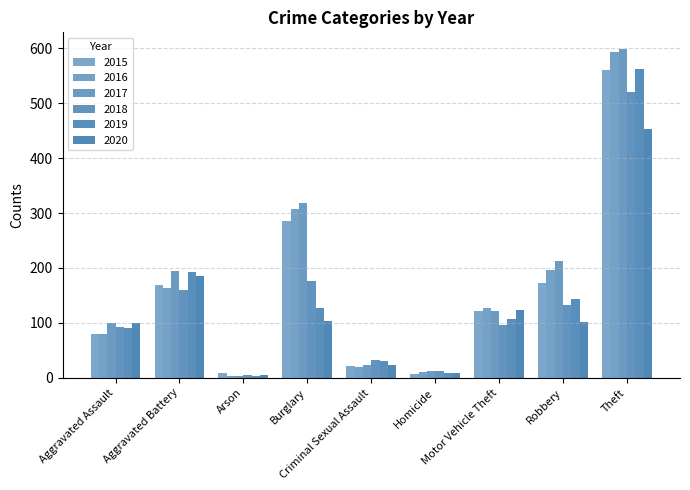

Rank the series by their maximum value, from lowest to highest.

2020, 2018, 2015, 2019, 2016, 2017